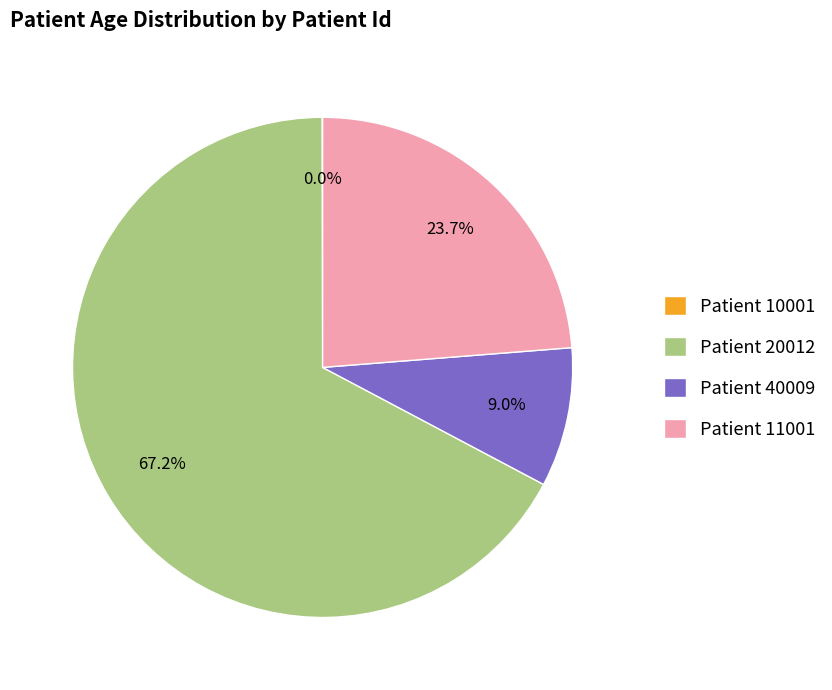

Is Patient 20012 the majority of the pie?

Yes